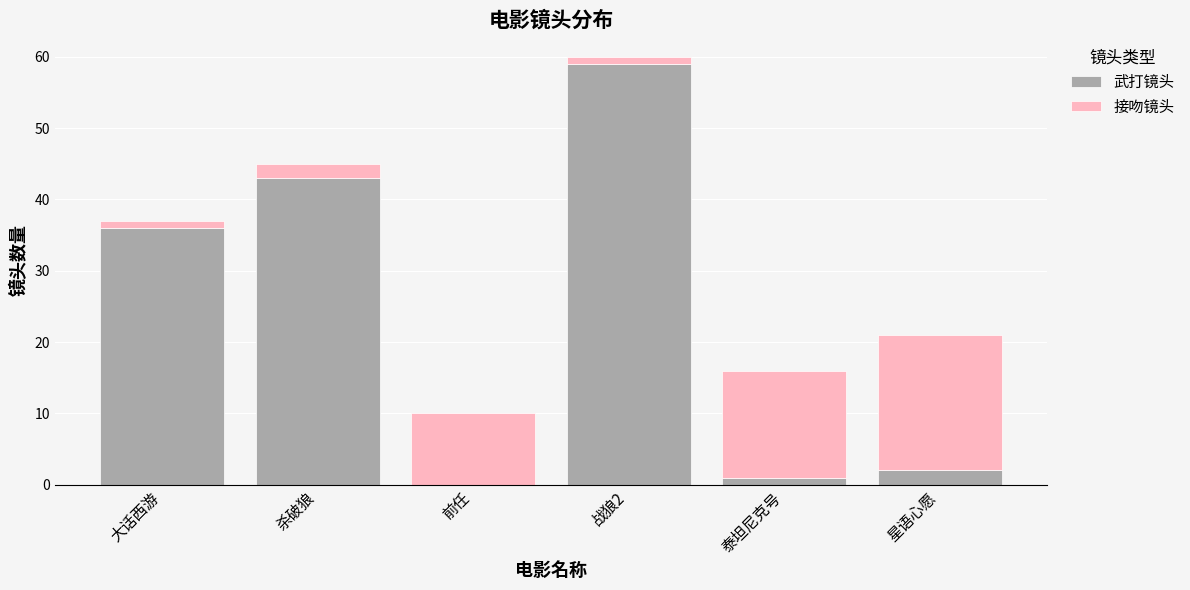

Reading left to right, list the values for the 武打镜头 series.

大话西游=36	杀破狼=43	前任=0	战狼2=59	泰坦尼克号=1	星语心愿=2